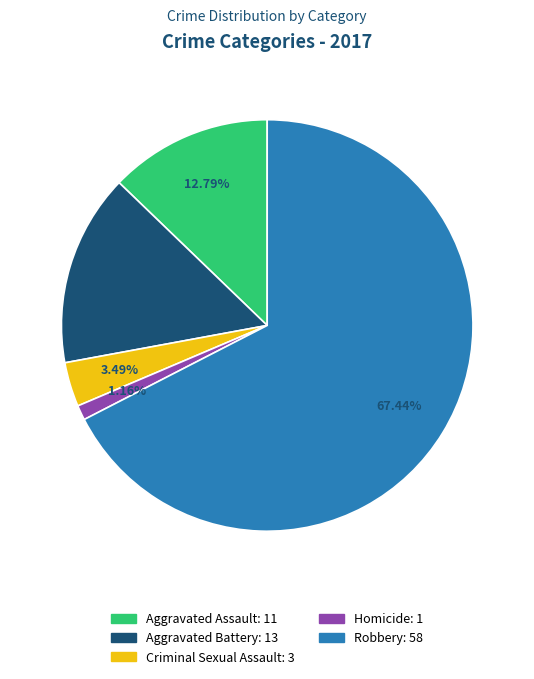

Is it true that Robbery is 79% of the pie?

False